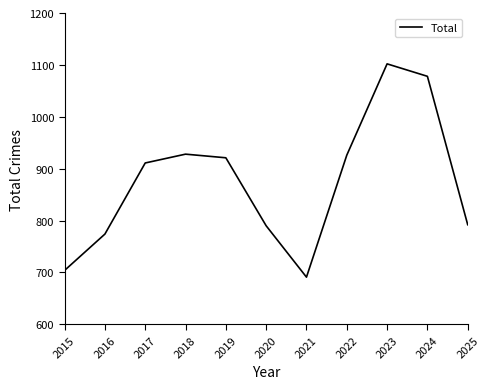

Which category has the lowest value across all series?

2021